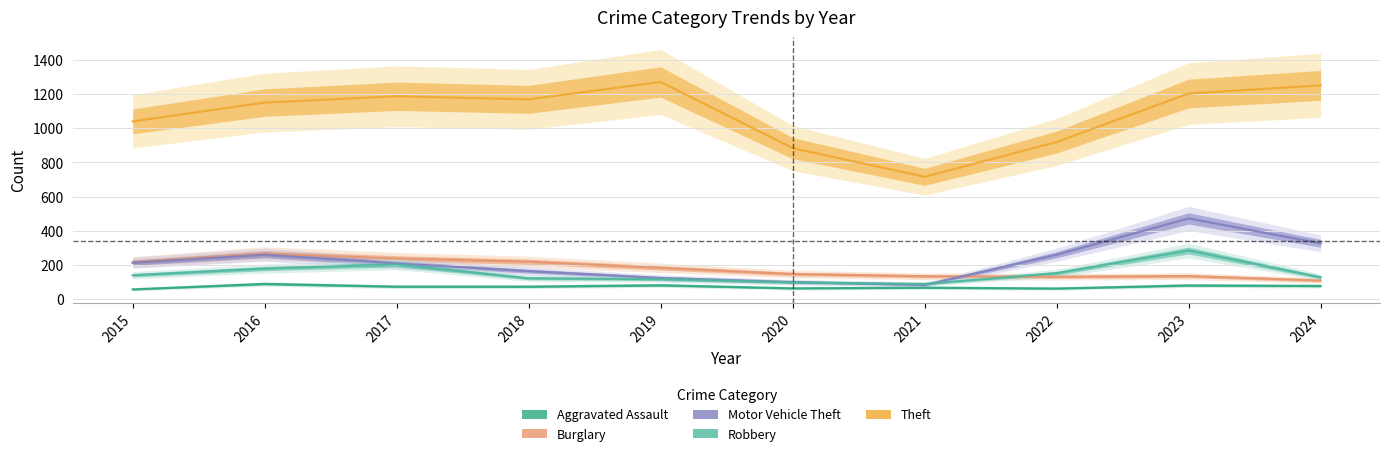

Which category has the highest value in the Theft series?

2019